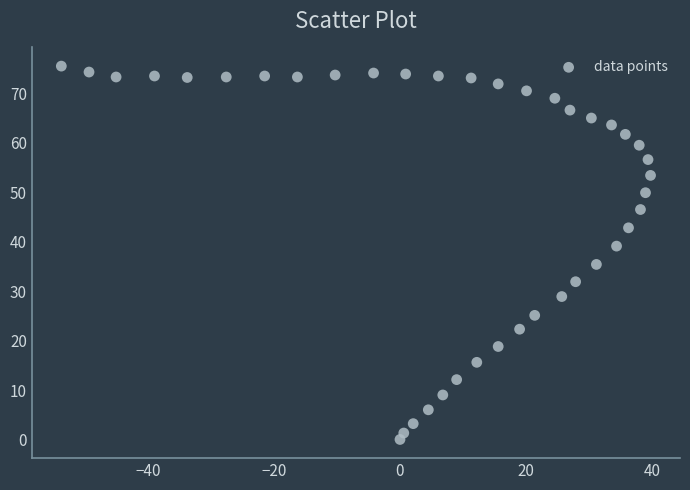

What is the range of Y values (max minus min)?

75.5